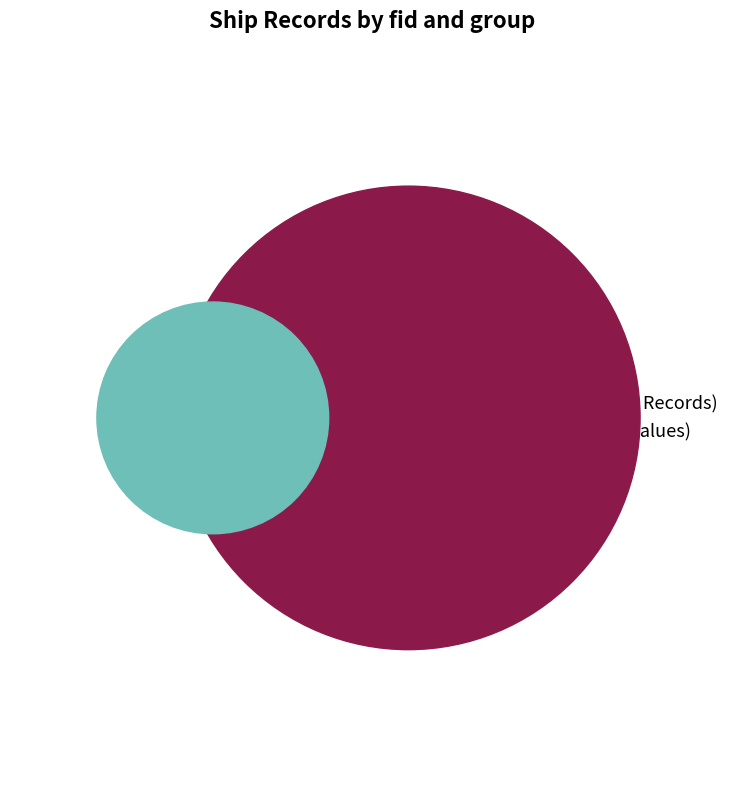

To the nearest percent, what portion does 534 represent?

36%